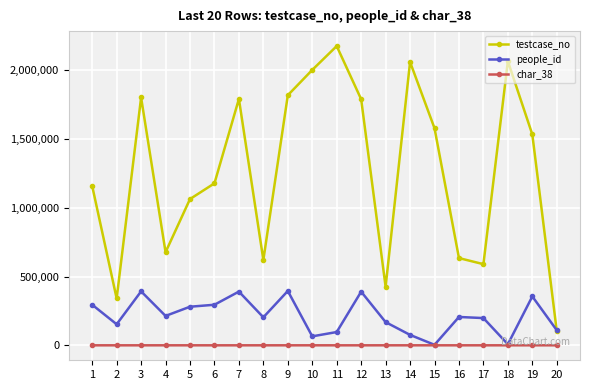

How many interior local peaks does the testcase_no series have?

5